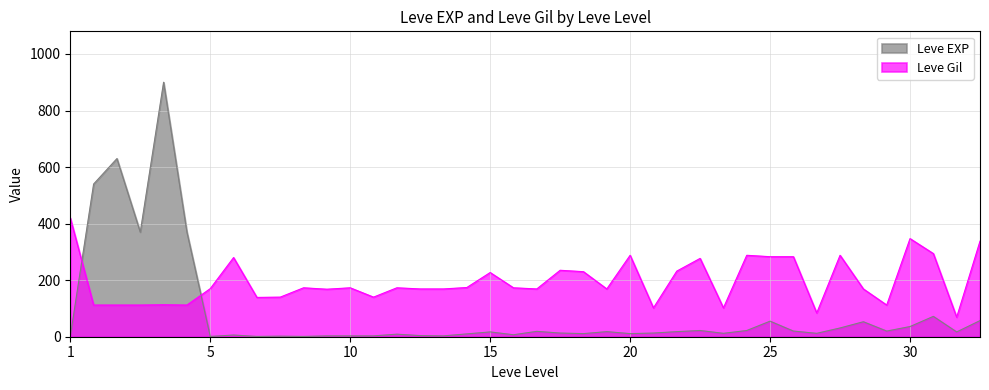

Which series has the largest total across all categories?

Leve Gil